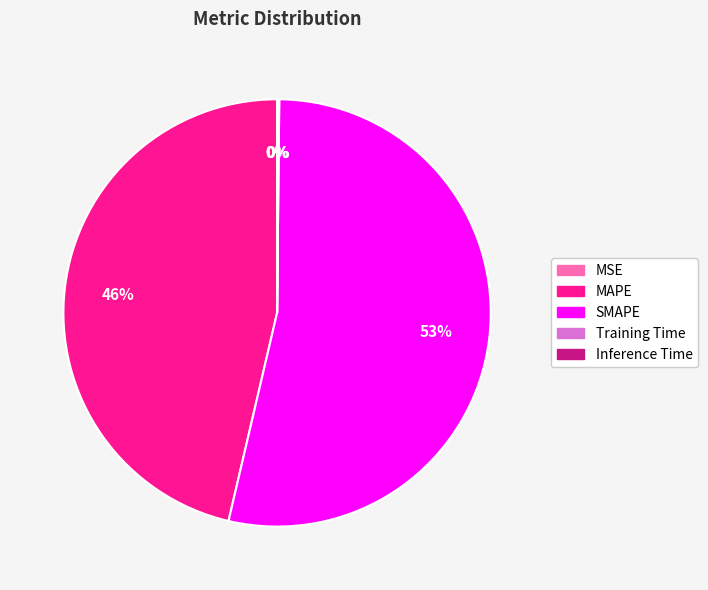

The MAPE slice represents 60% of the pie. True or false?

False